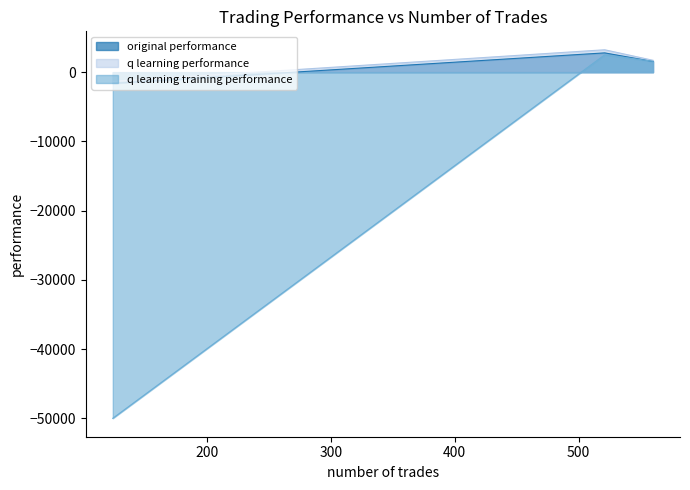

Which series has the widest spread of values?

q learning training performance